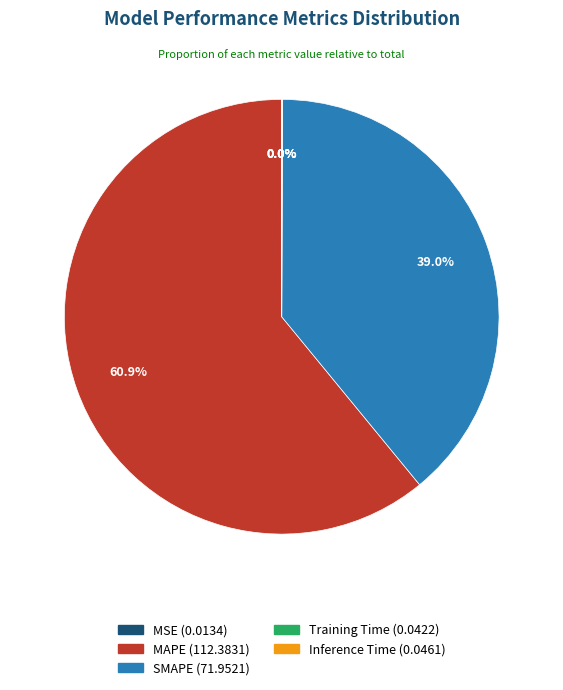

What is the largest slice in the pie chart?

MAPE